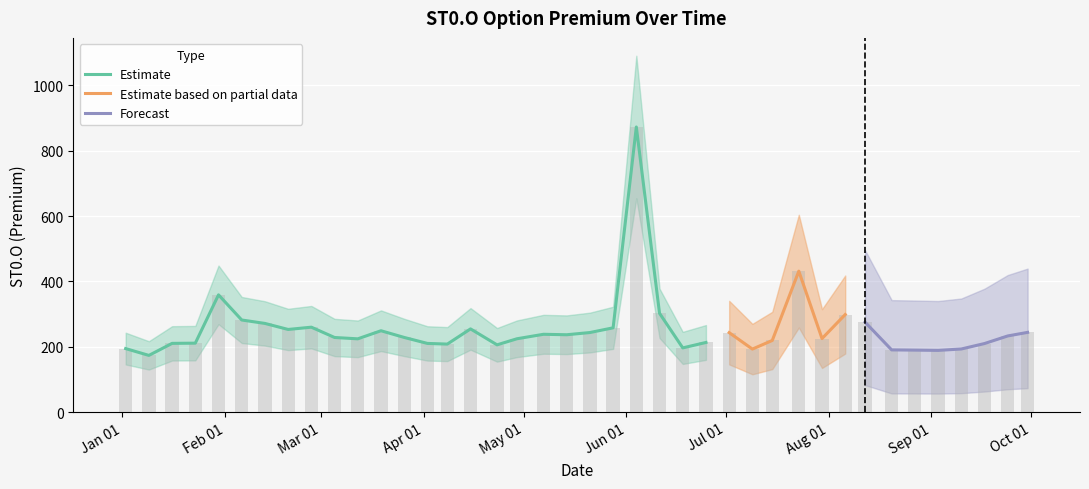

Are the bars grouped side by side (vs. stacked)?

No